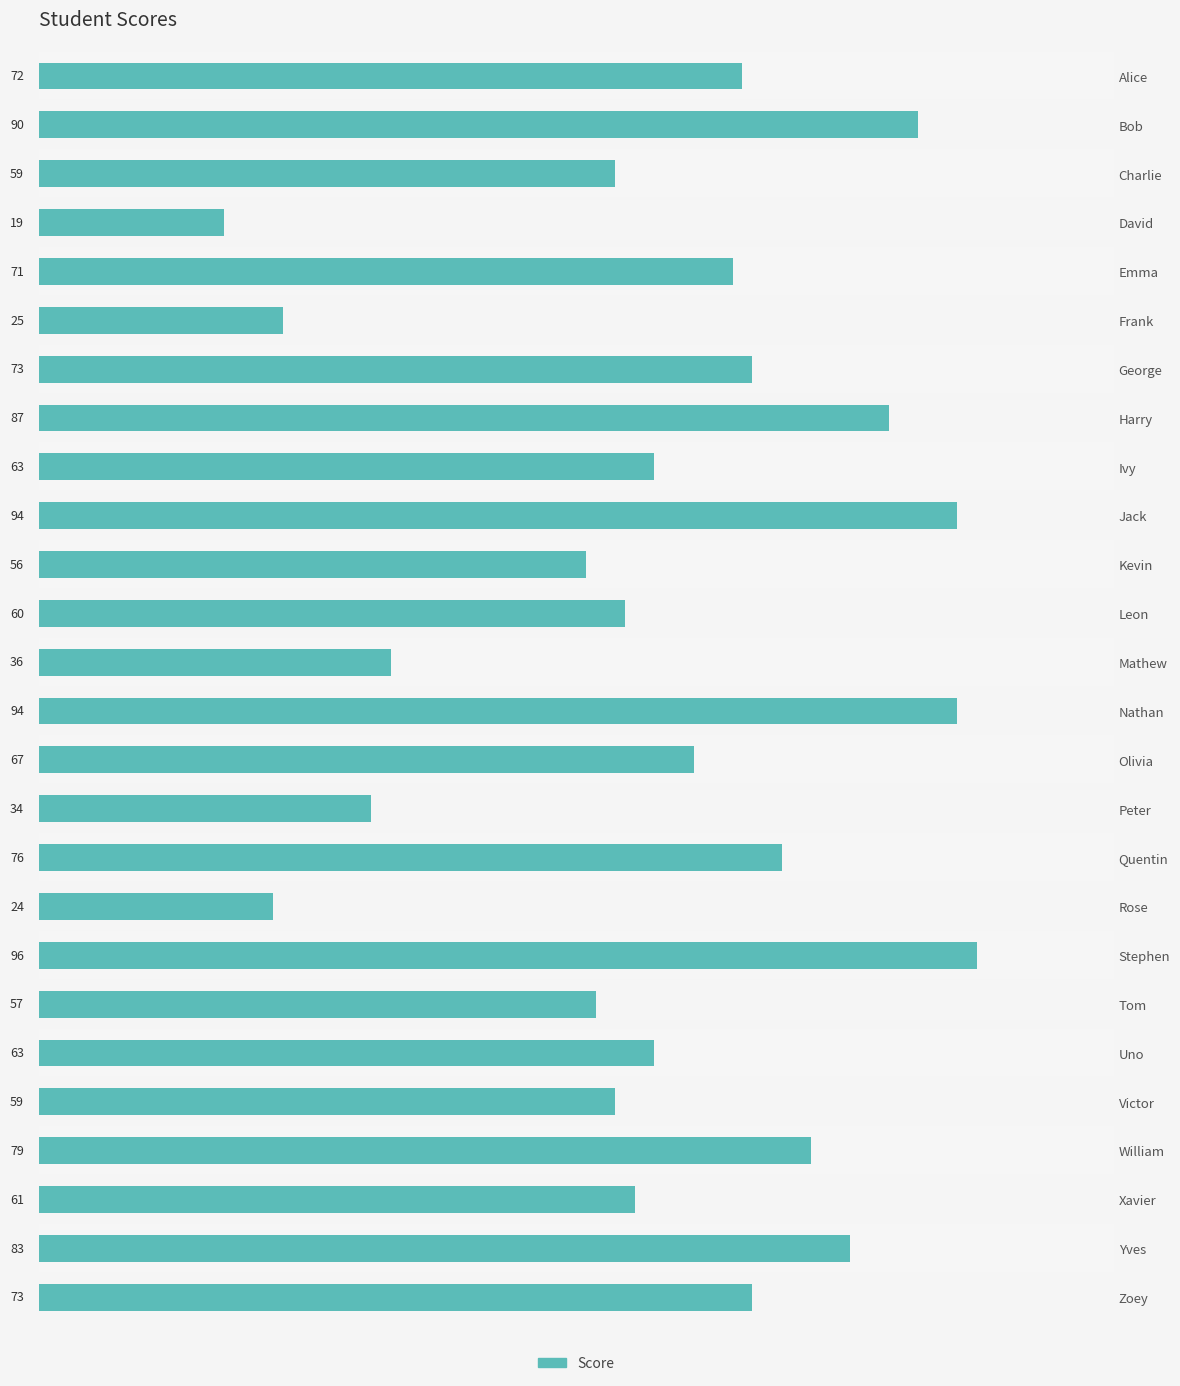

At which label is the value closest to 57?

Tom